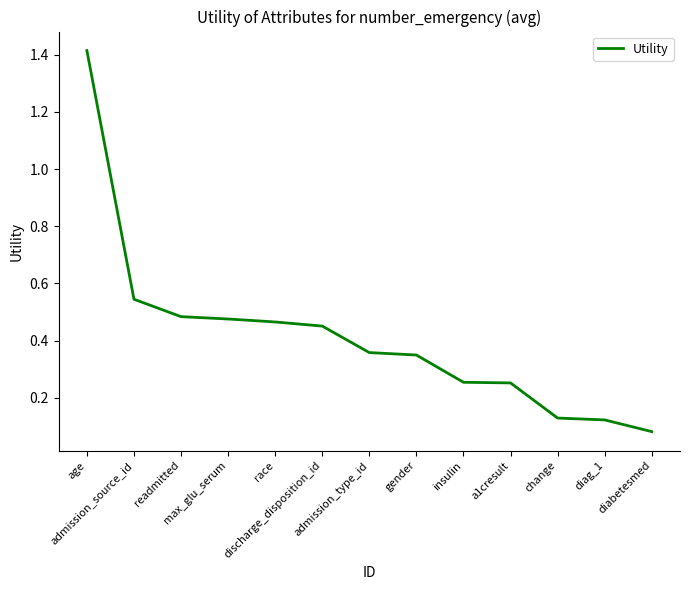

How many lines are shown in the chart?

1